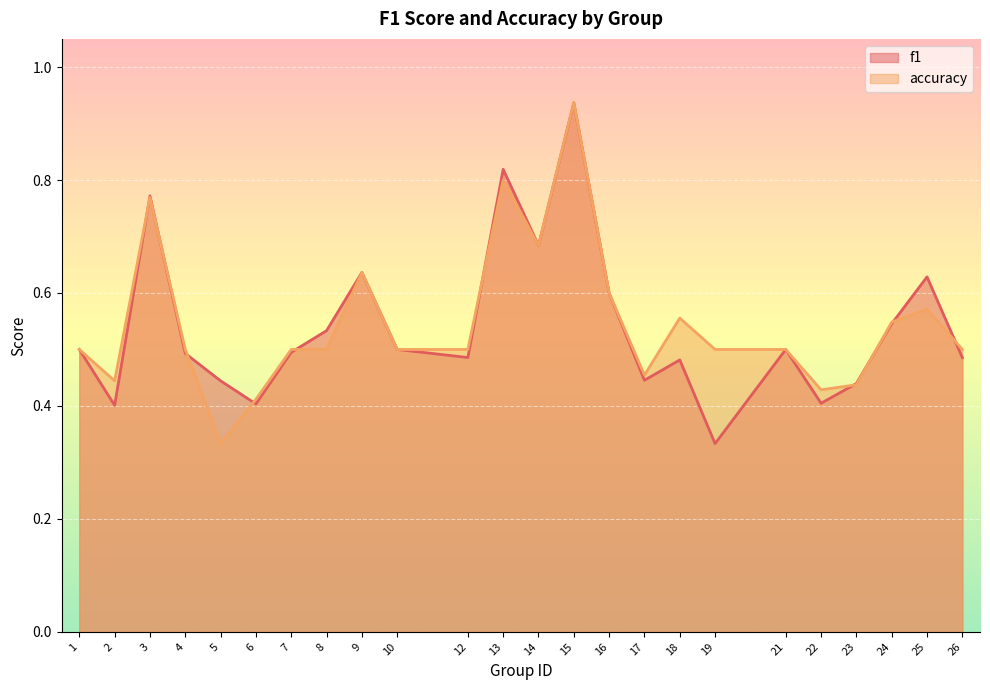

In f1, how many points are lower than both neighbors (excluding endpoints)?

7